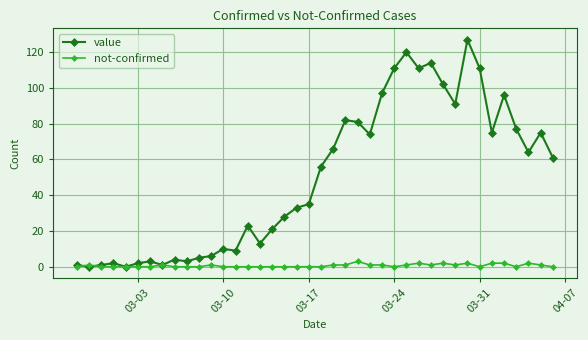

What is the value of the value point at the 39th from the left?

75